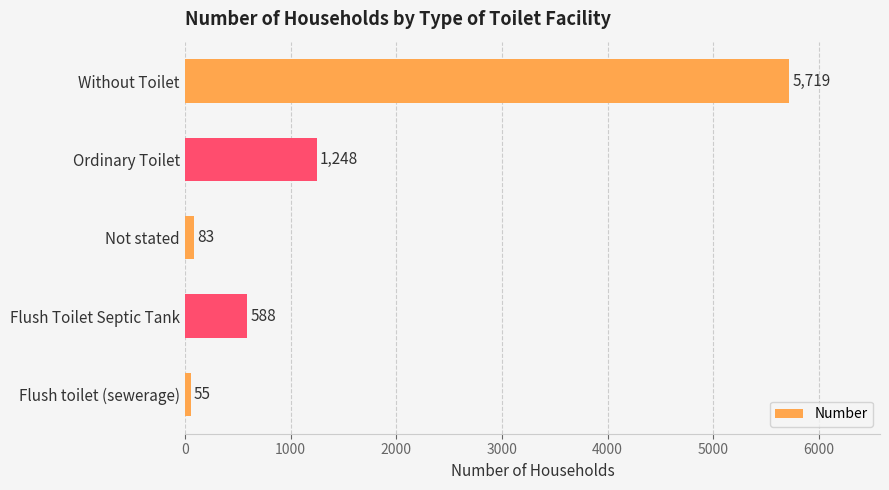

Reading top to bottom, extract all data points from this chart.

5719	1248	83	588	55